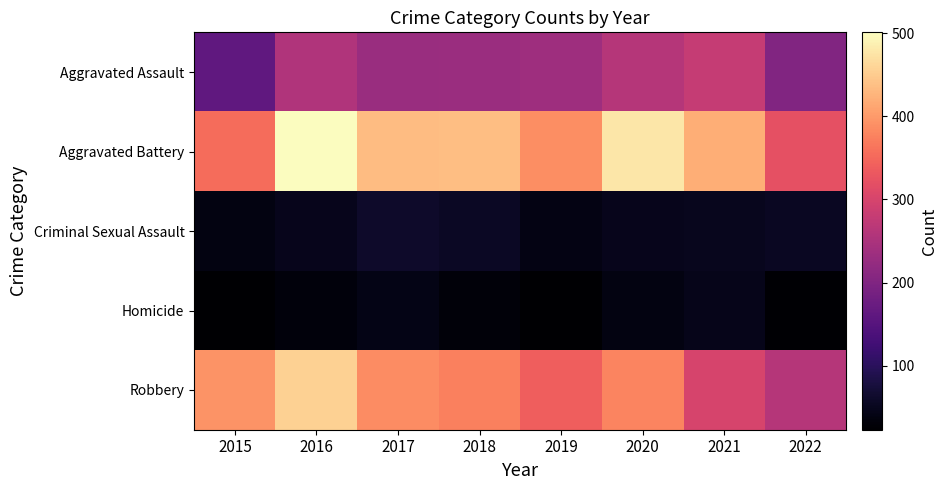

Which series changed the most between 2016 and 2022?

Robbery